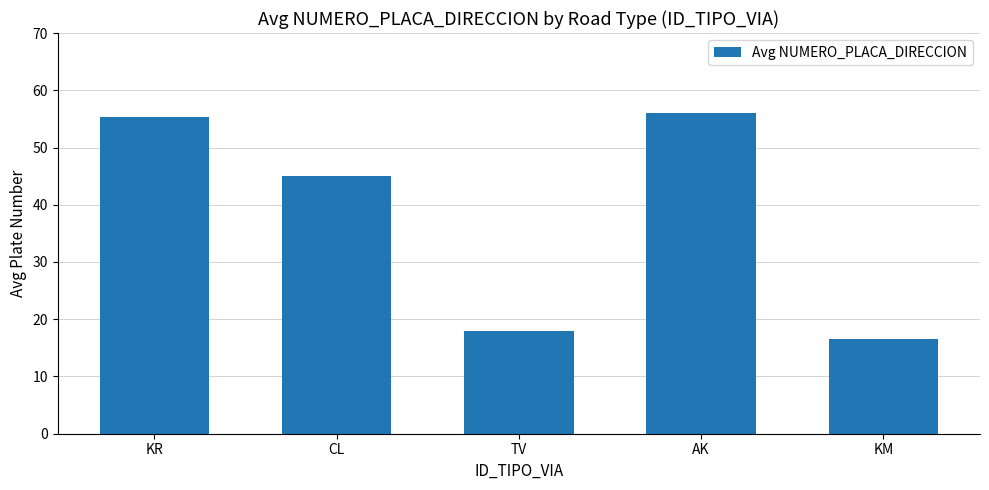

What is the label of the 1st bar from the right?

KM